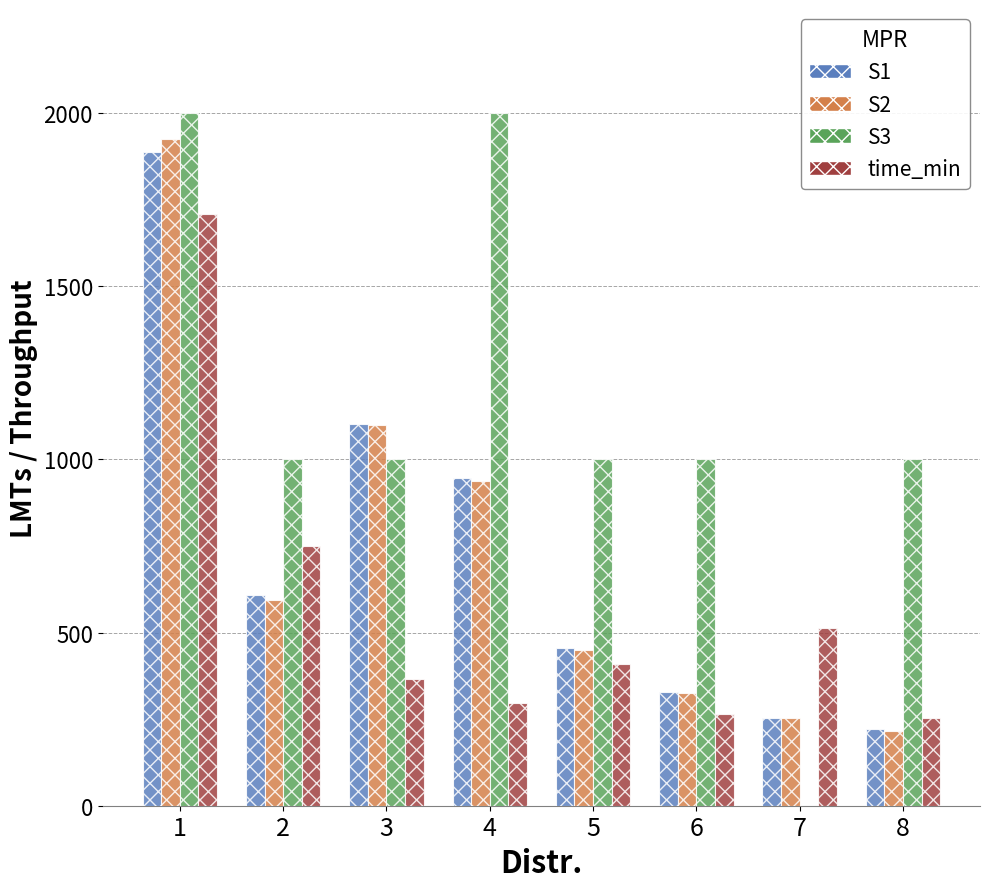

Is it true that S1 equals 220.5 at 8?

True